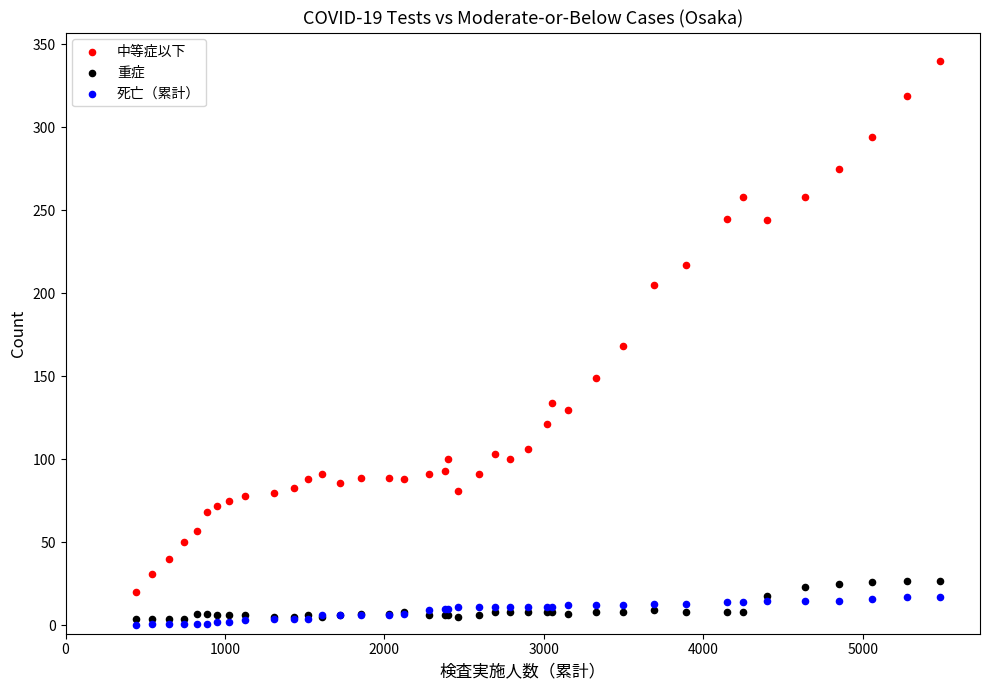

What is the X range (max minus min) for the scatter plot?

5040